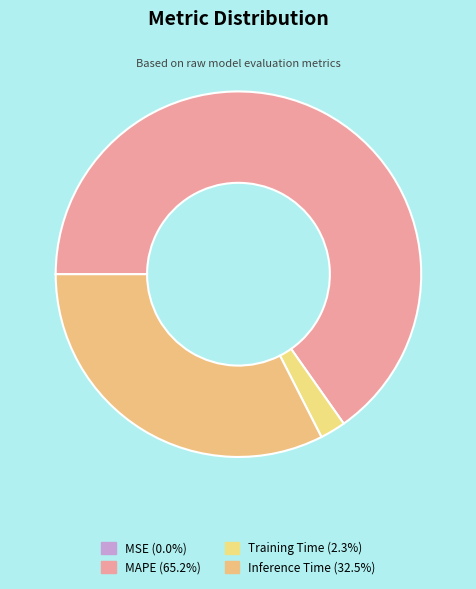

What is the majority slice?

MAPE